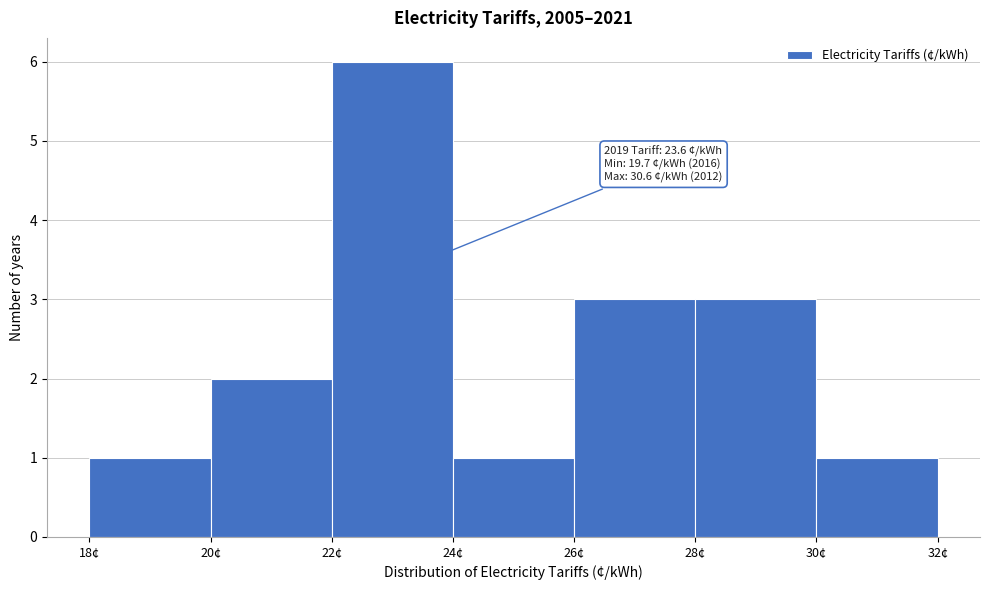

Which range on the x-axis has the tallest bar?

22 to 24